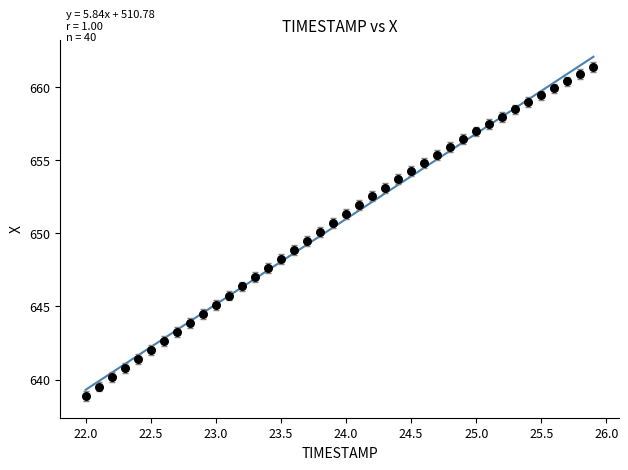

What is the range of X values (max minus min)?

3.9